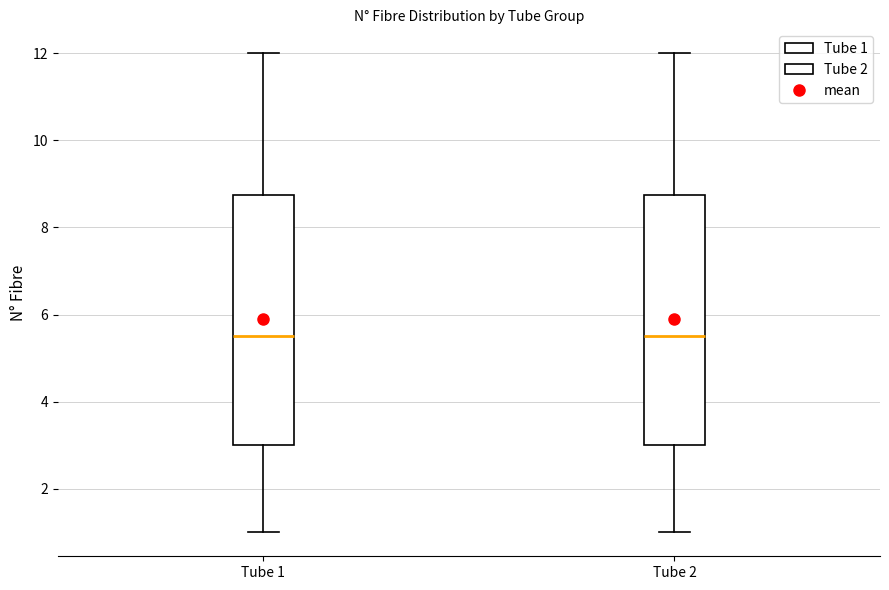

Where does the upper whisker of the box for Tube 1 end on the y-axis? The values are not printed on the chart, so give them approximately, as read against the axis.

12.0